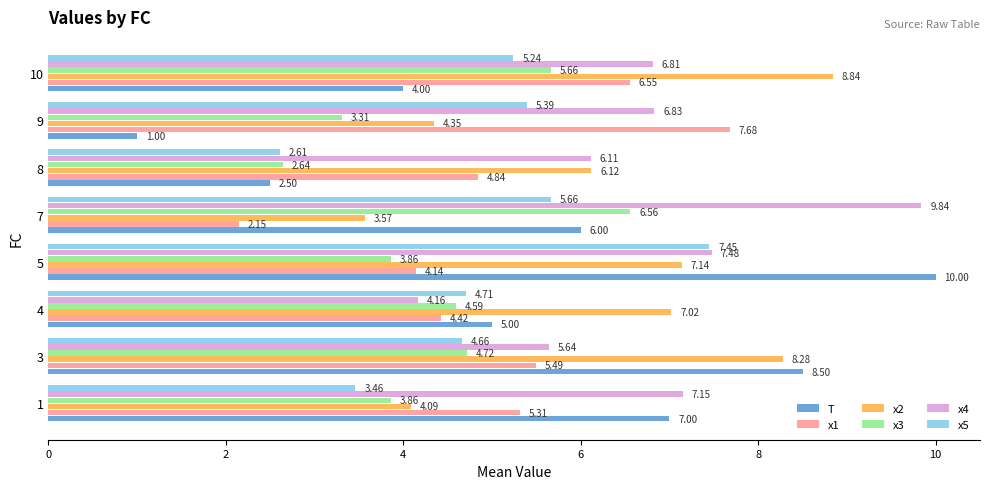

What is the average value of the x5 series?

4.9